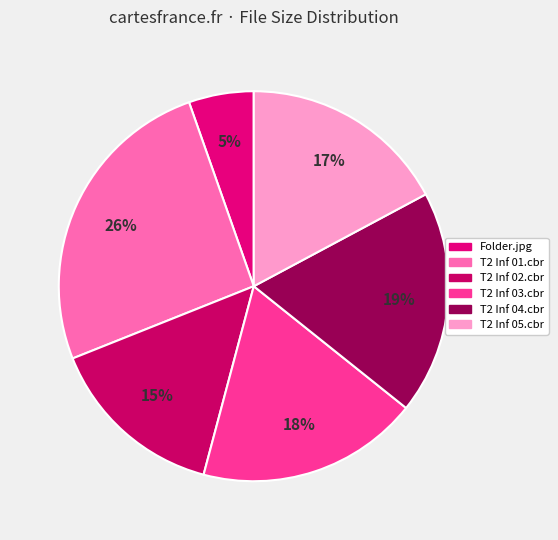

Is there a majority slice in this chart?

No